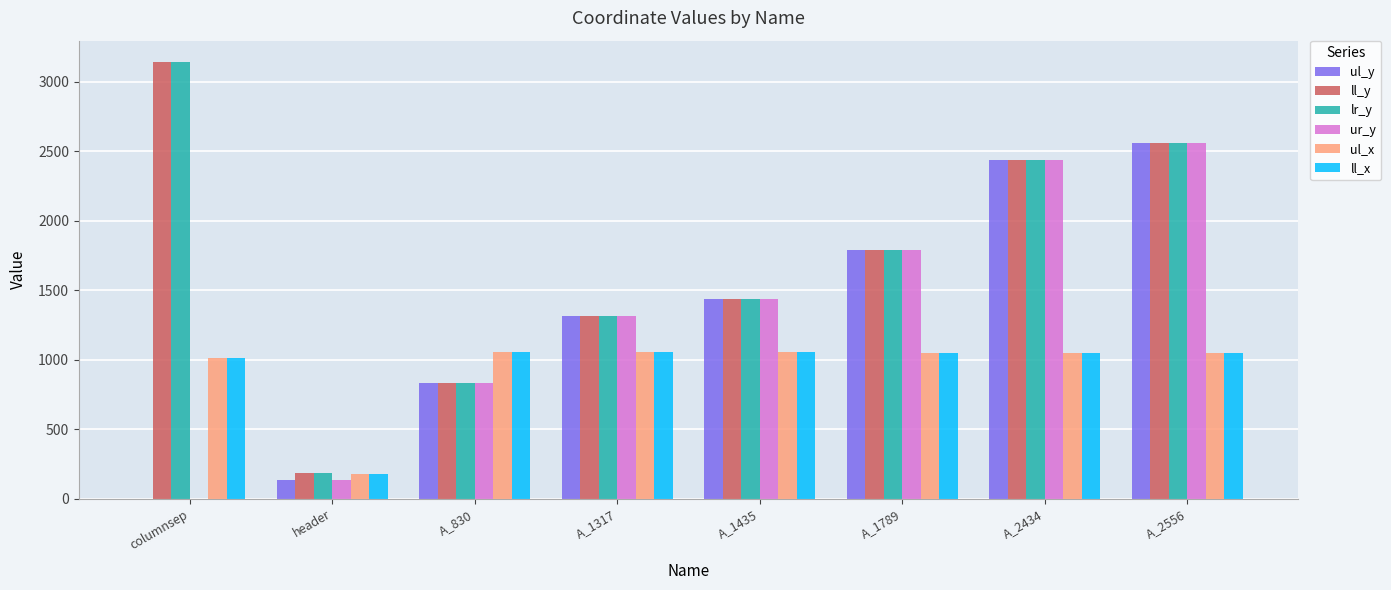

True or false: ur_y has a value of 1435 at A_1435.

True